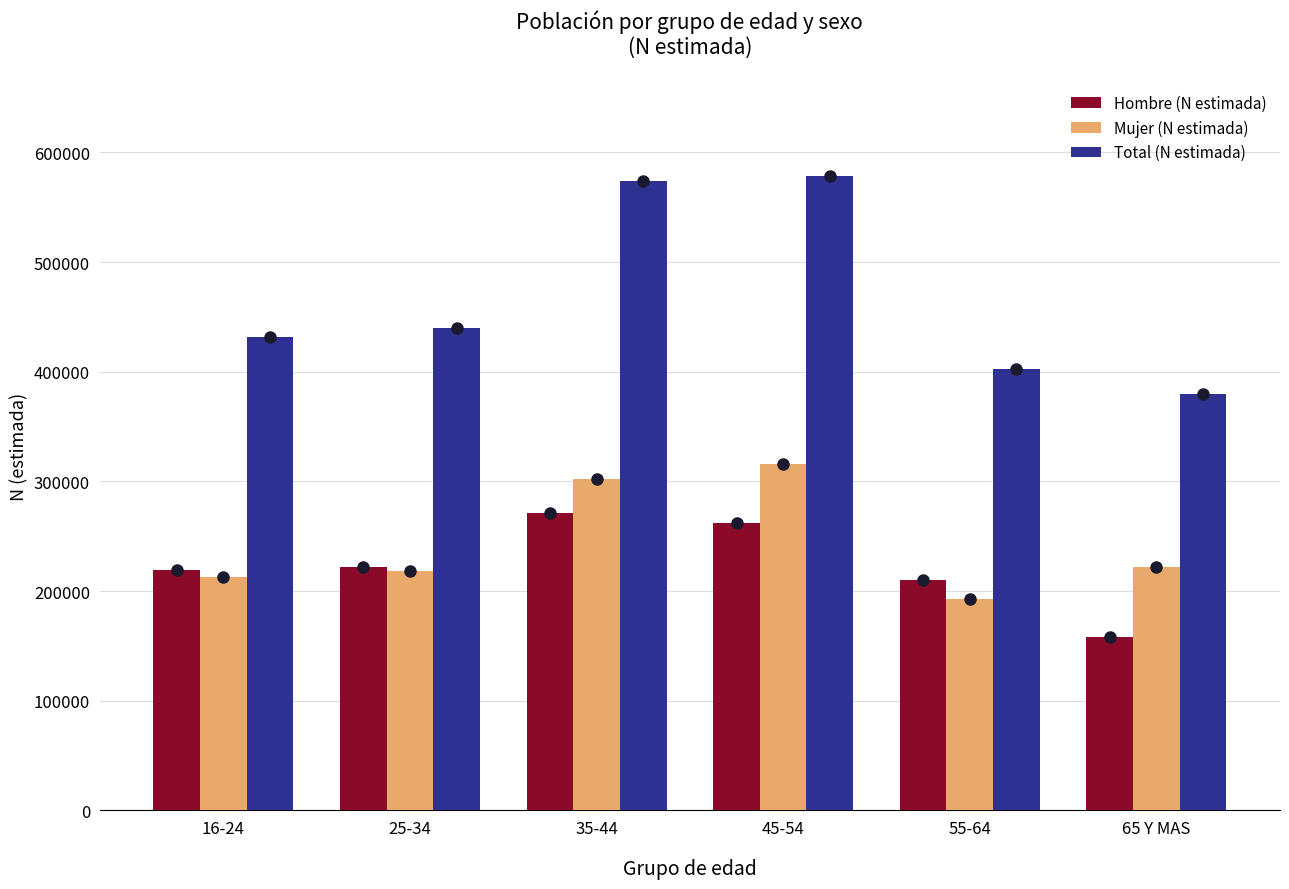

What is the greatest value displayed?

578432